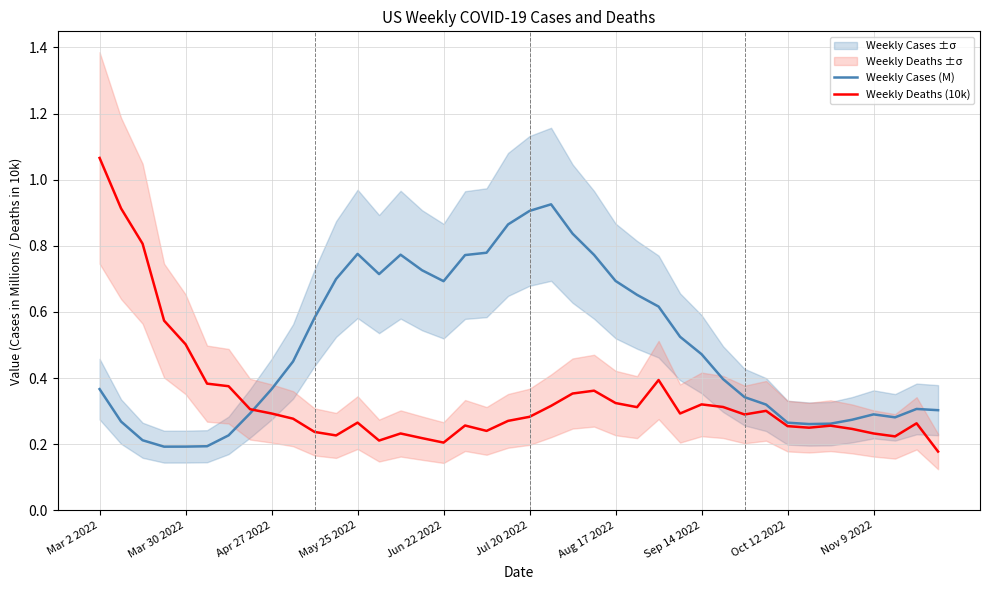

At which label does Weekly Deaths (10k) reach its minimum?

39